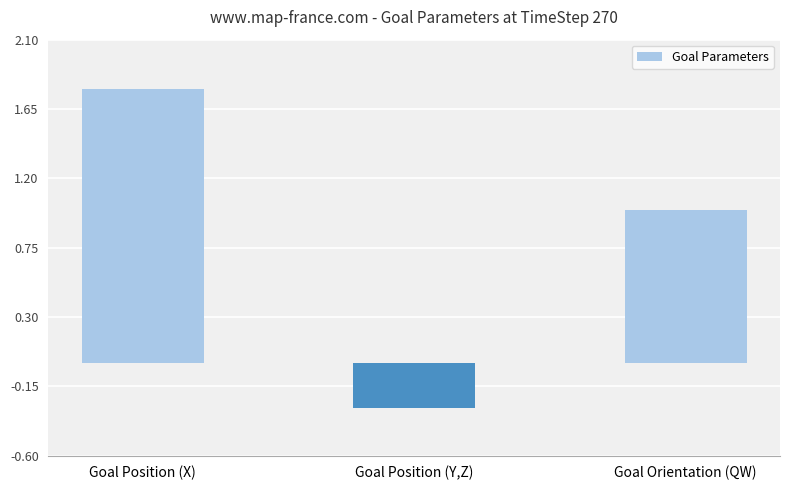

Where does the data first go above 0?

Goal Position (X)